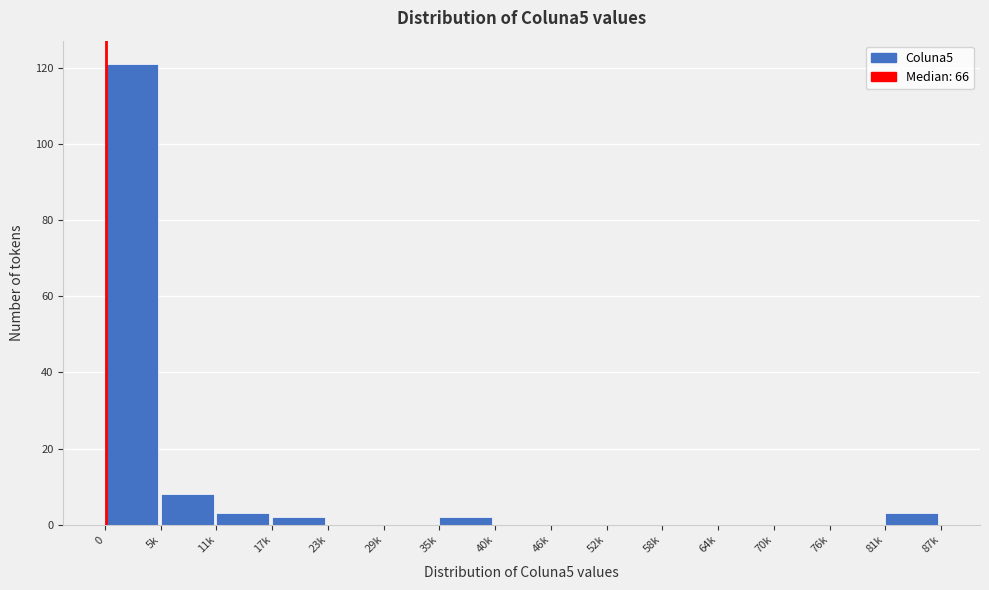

Reading left to right, list all the values displayed in this chart.

0=121	5k=8	11k=3	17k=2	23k=0	29k=0	35k=2	40k=0	46k=0	52k=0	58k=0	64k=0	70k=0	76k=0	81k=3